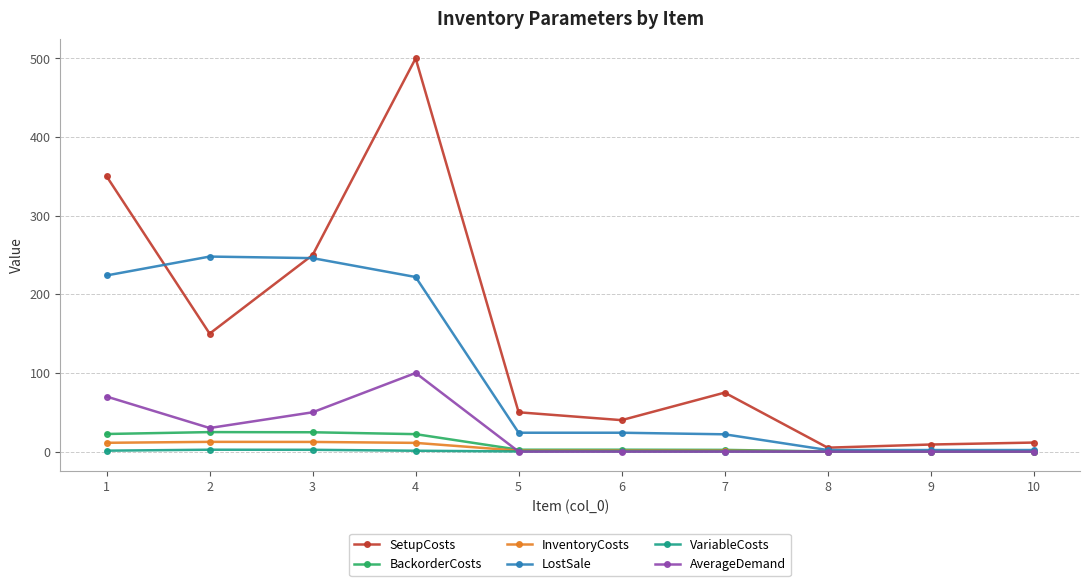

At which category does AverageDemand reach its first local valley?

2